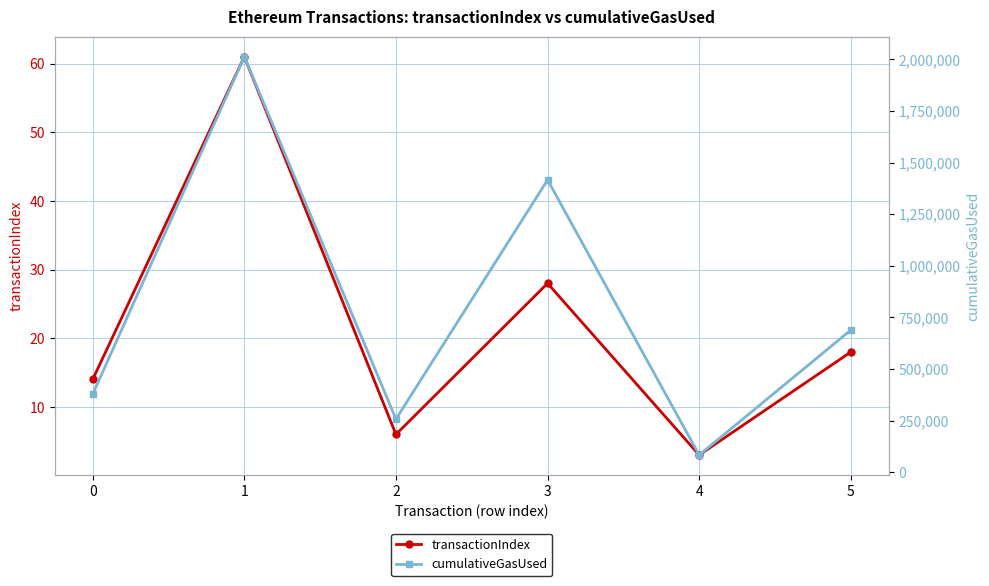

How many lines are shown in the chart?

2